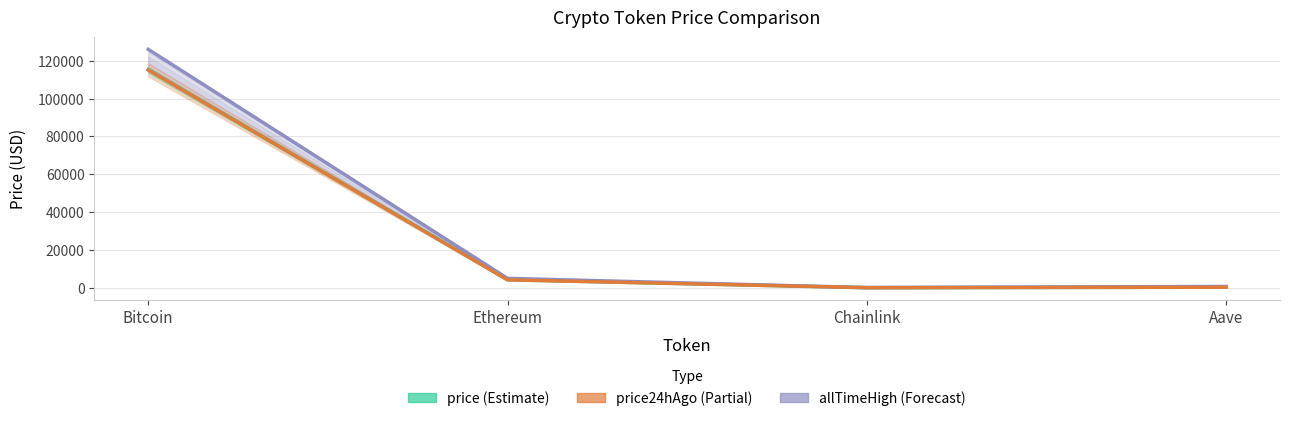

At which category is the sum across all series the highest?

Bitcoin